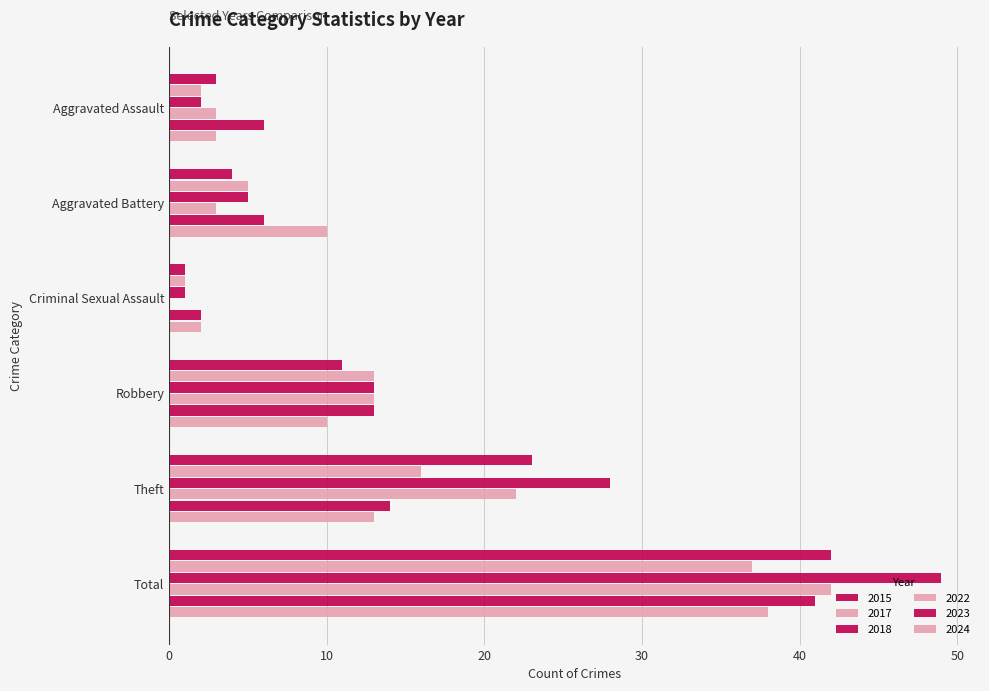

True or false: 2018 has a value of 1 at Aggravated Assault.

False